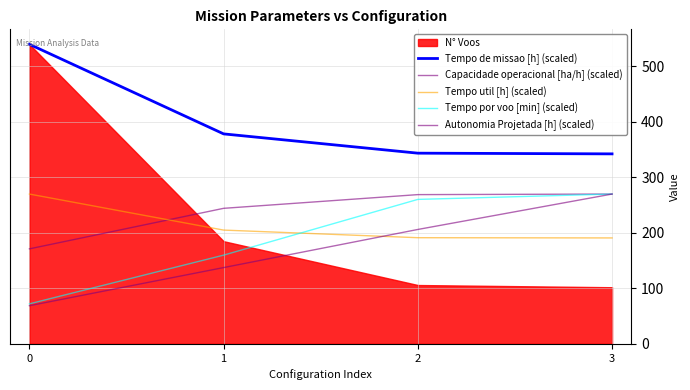

Is it true that Capacidade operacional [ha/h] (scaled) equals 75.6 at 1?

False